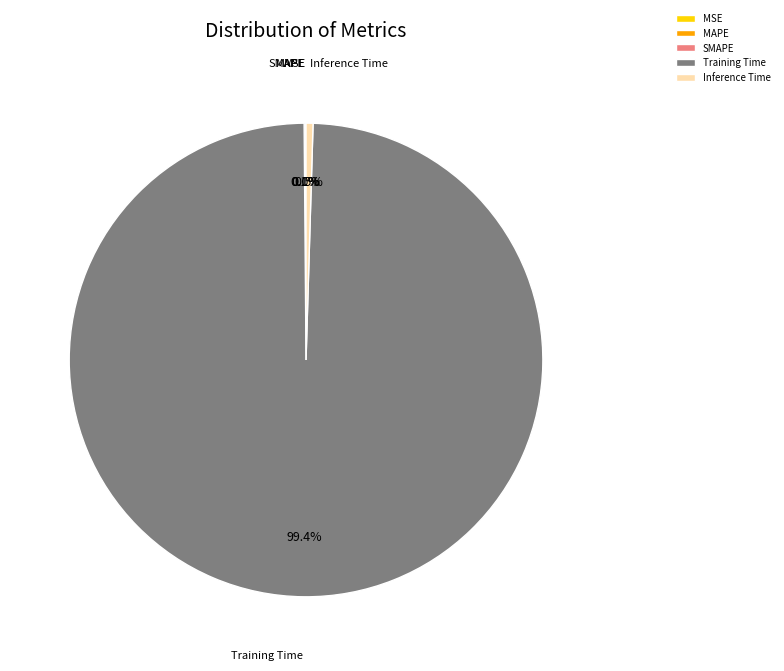

To the nearest percent, what percentage of the pie is Training Time?

99%